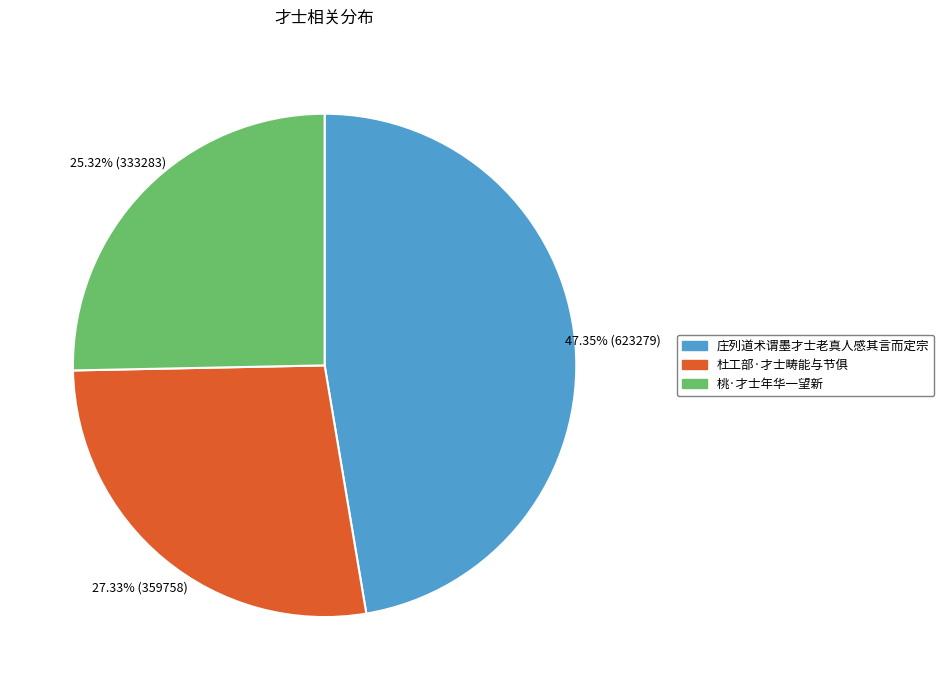

To the nearest percent, what is the combined percentage of 桃·才士年华一望新 and 杜工部·才士畴能与节俱?

53%